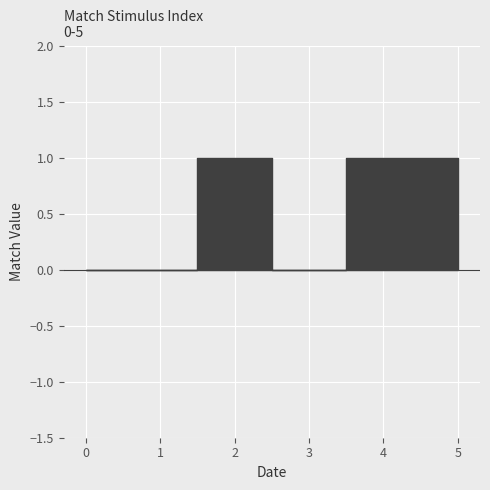

List the labels in order of value, smallest first.

0, 1, 3, 2, 4, 5